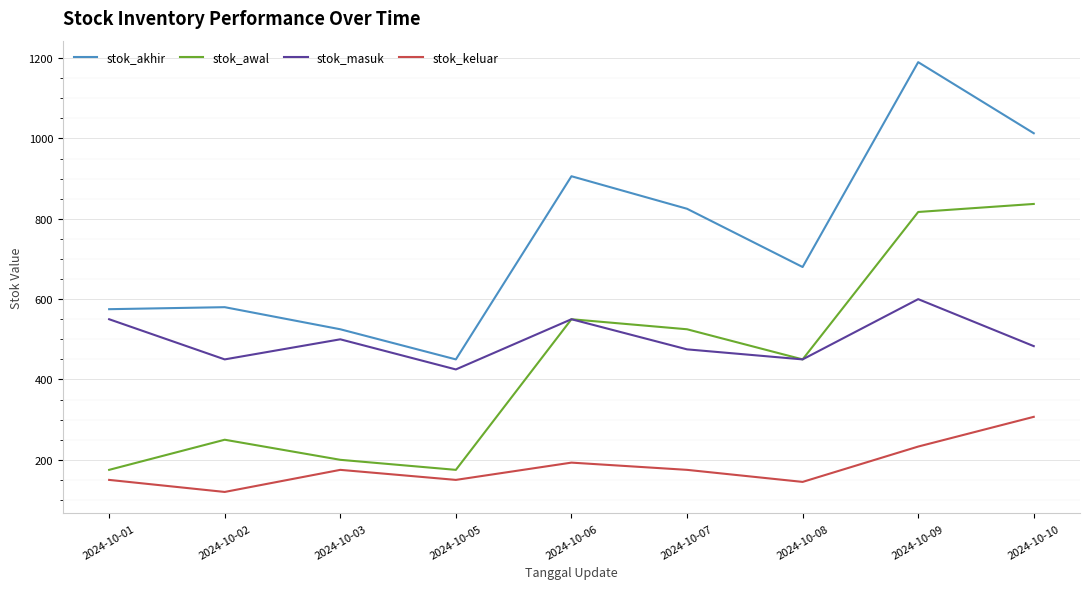

Where does the stok_masuk series first go above 483?

2024-10-01